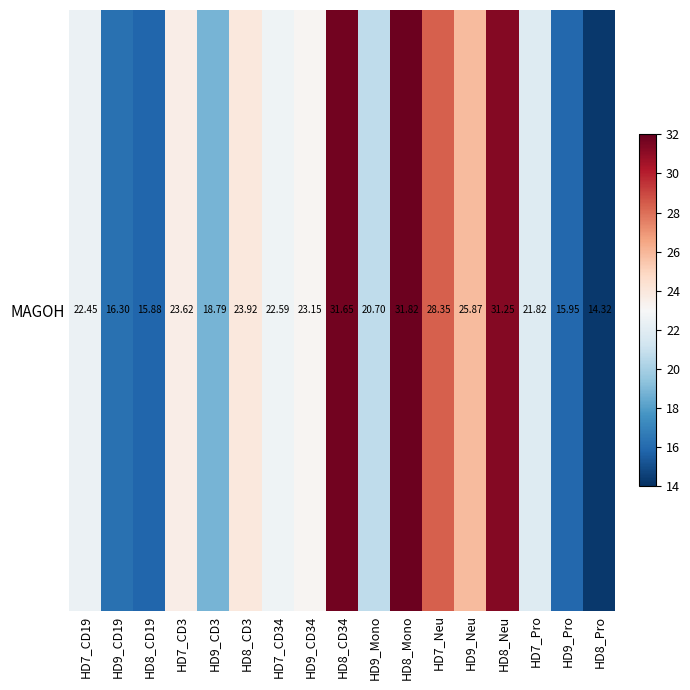

Which has a higher value, HD8_CD34 or HD7_Pro?

HD8_CD34